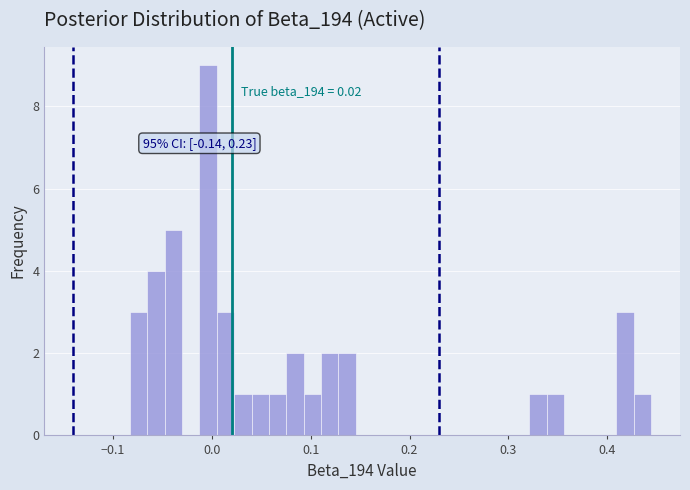

Read against the x-axis, roughly where is the centre of the tallest bar?

0.00